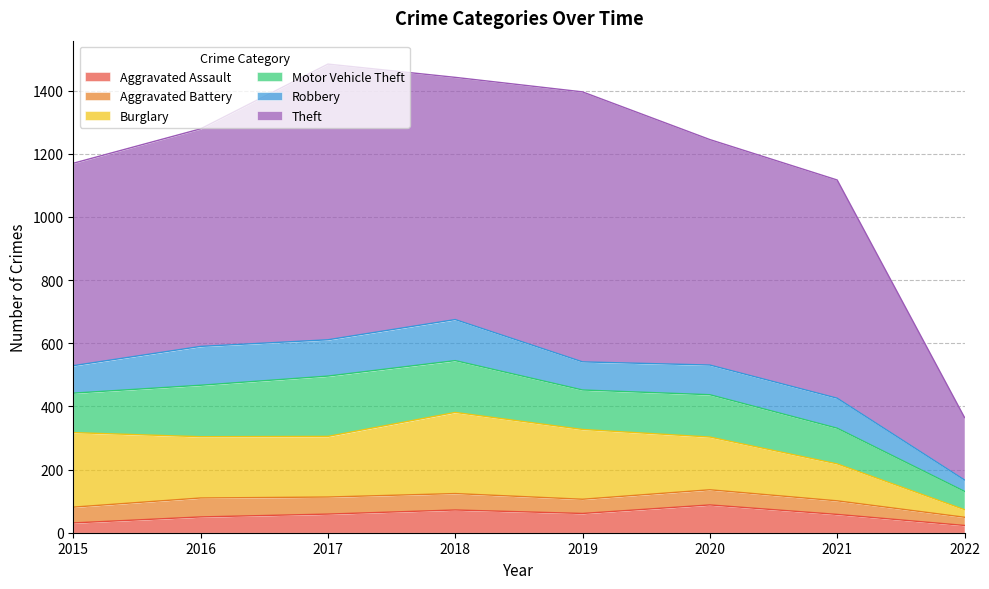

How many series are shown in this chart?

6